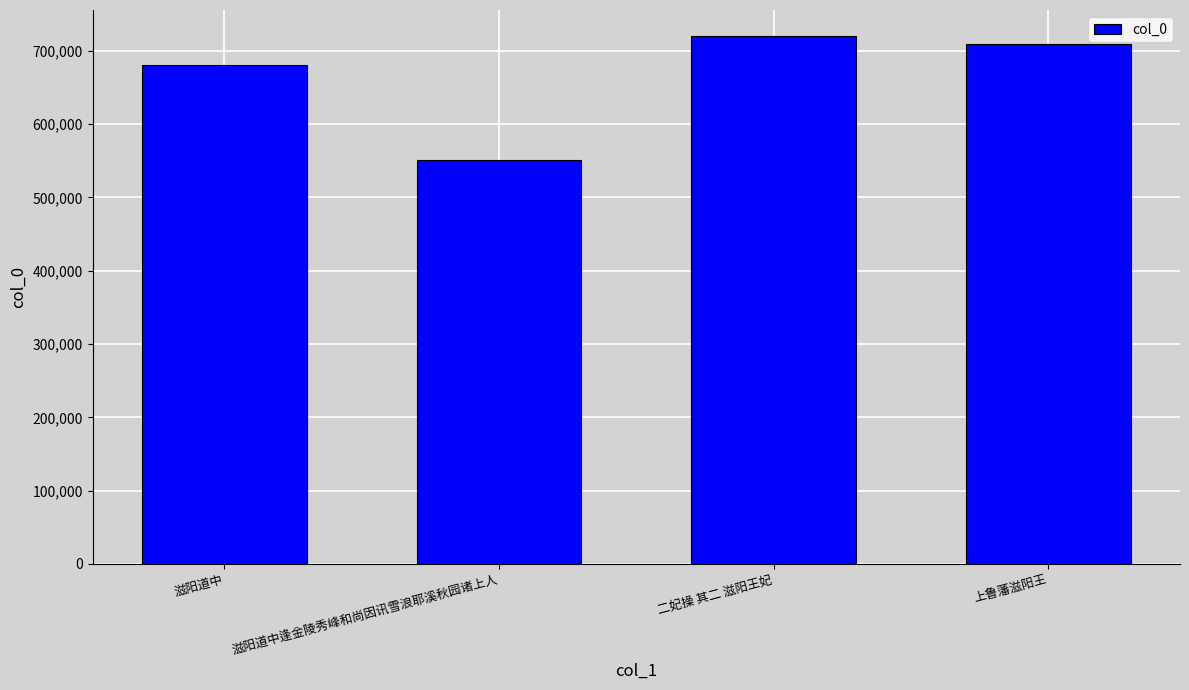

What is the greatest value displayed?

719697